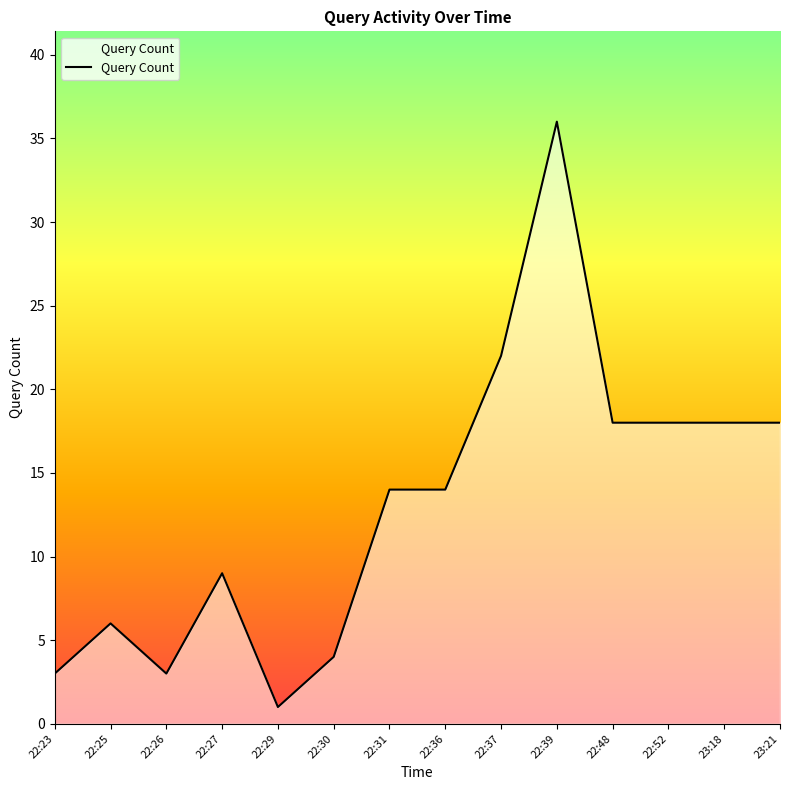

What is the sum of all values?

184